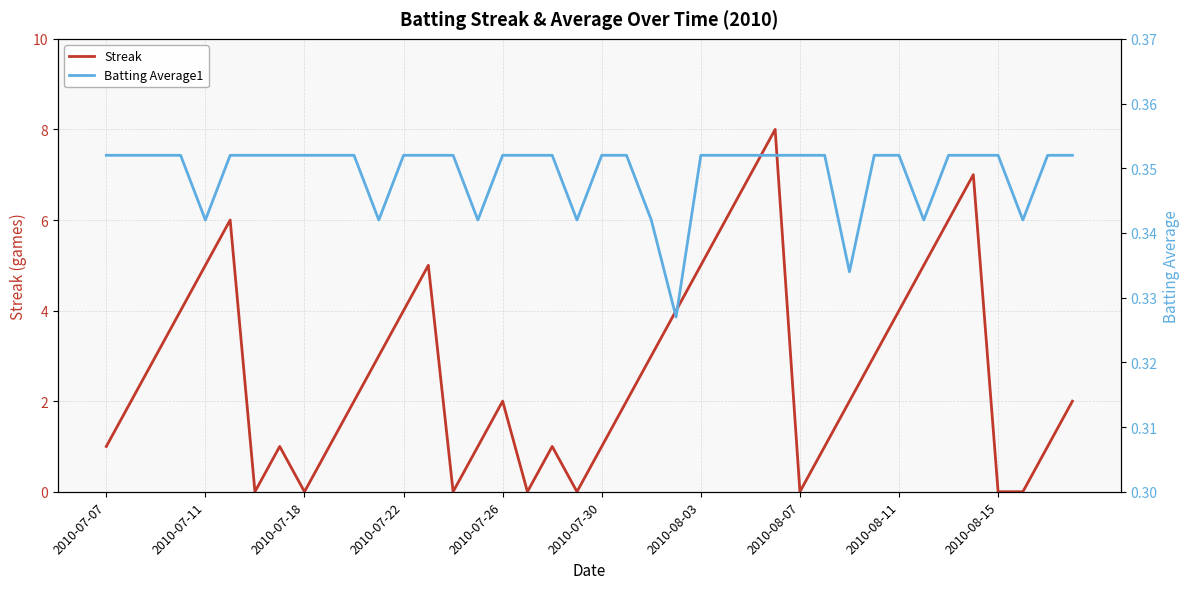

Which has a higher value, 2010-08-11 or 17?

2010-08-11